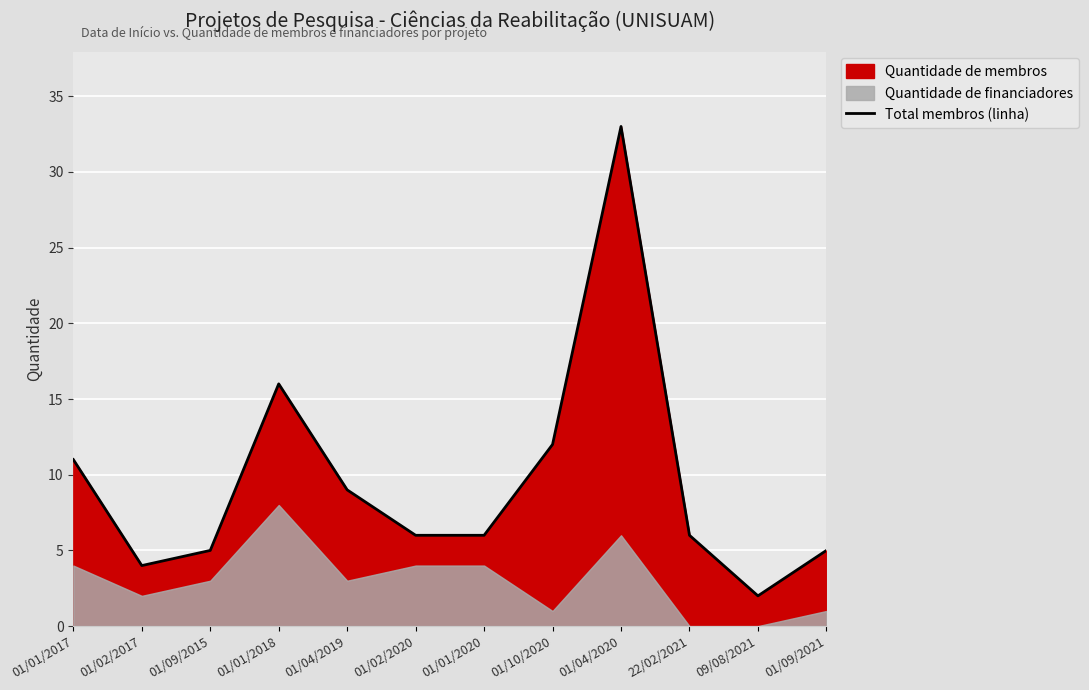

What is the sum of the values at 01/02/2017 and 01/02/2020?

10